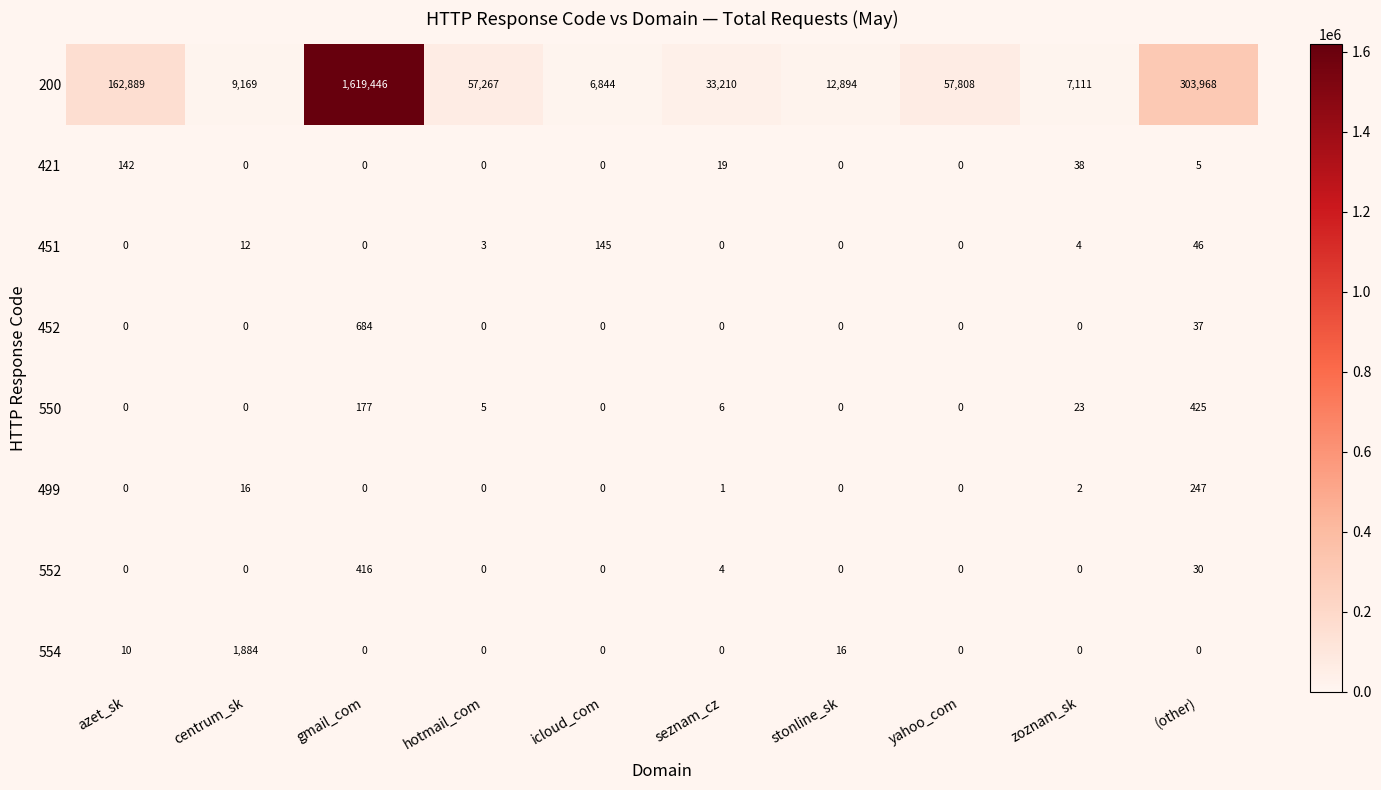

At which label does 550 reach its peak?

(other)